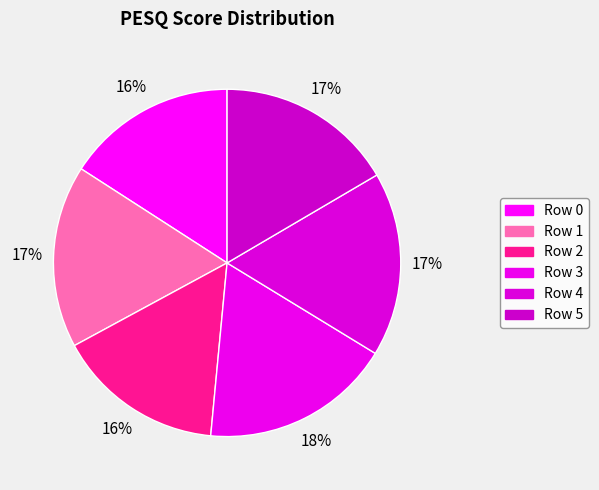

How many segments does this pie chart have?

6